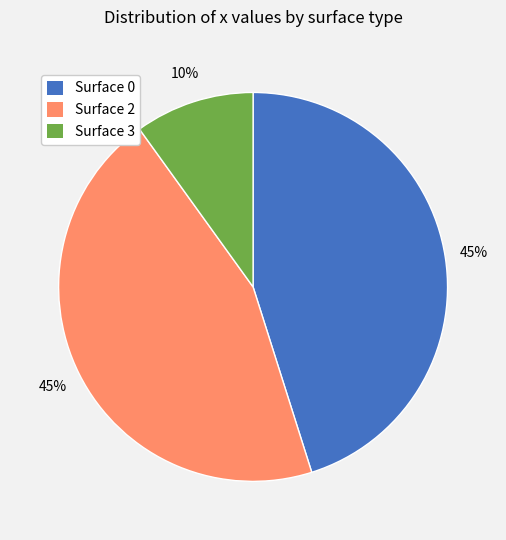

How many segments does this pie chart have?

3